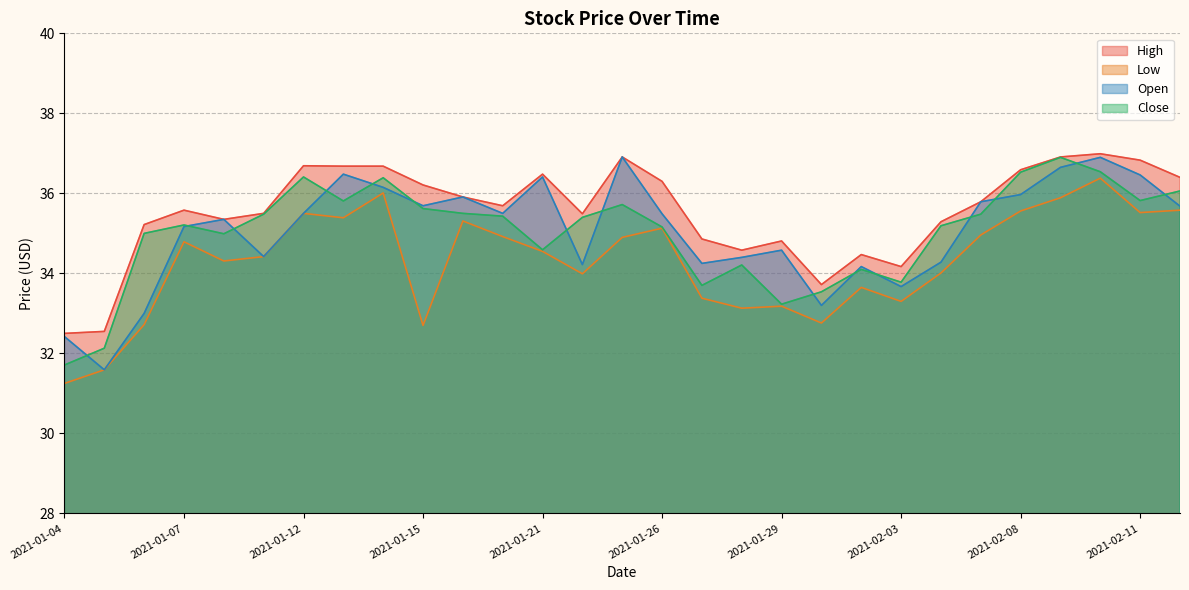

How many distinct data groups are displayed?

4